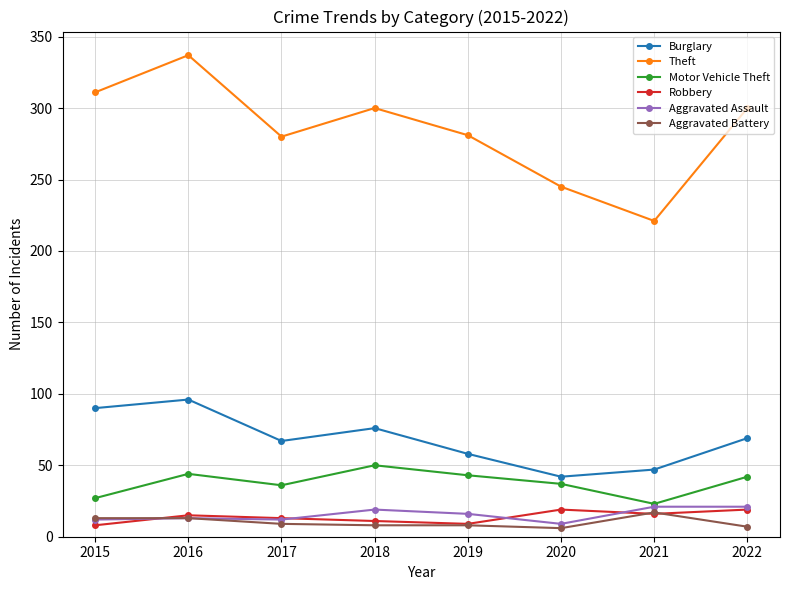

How many lines are shown in the chart?

6